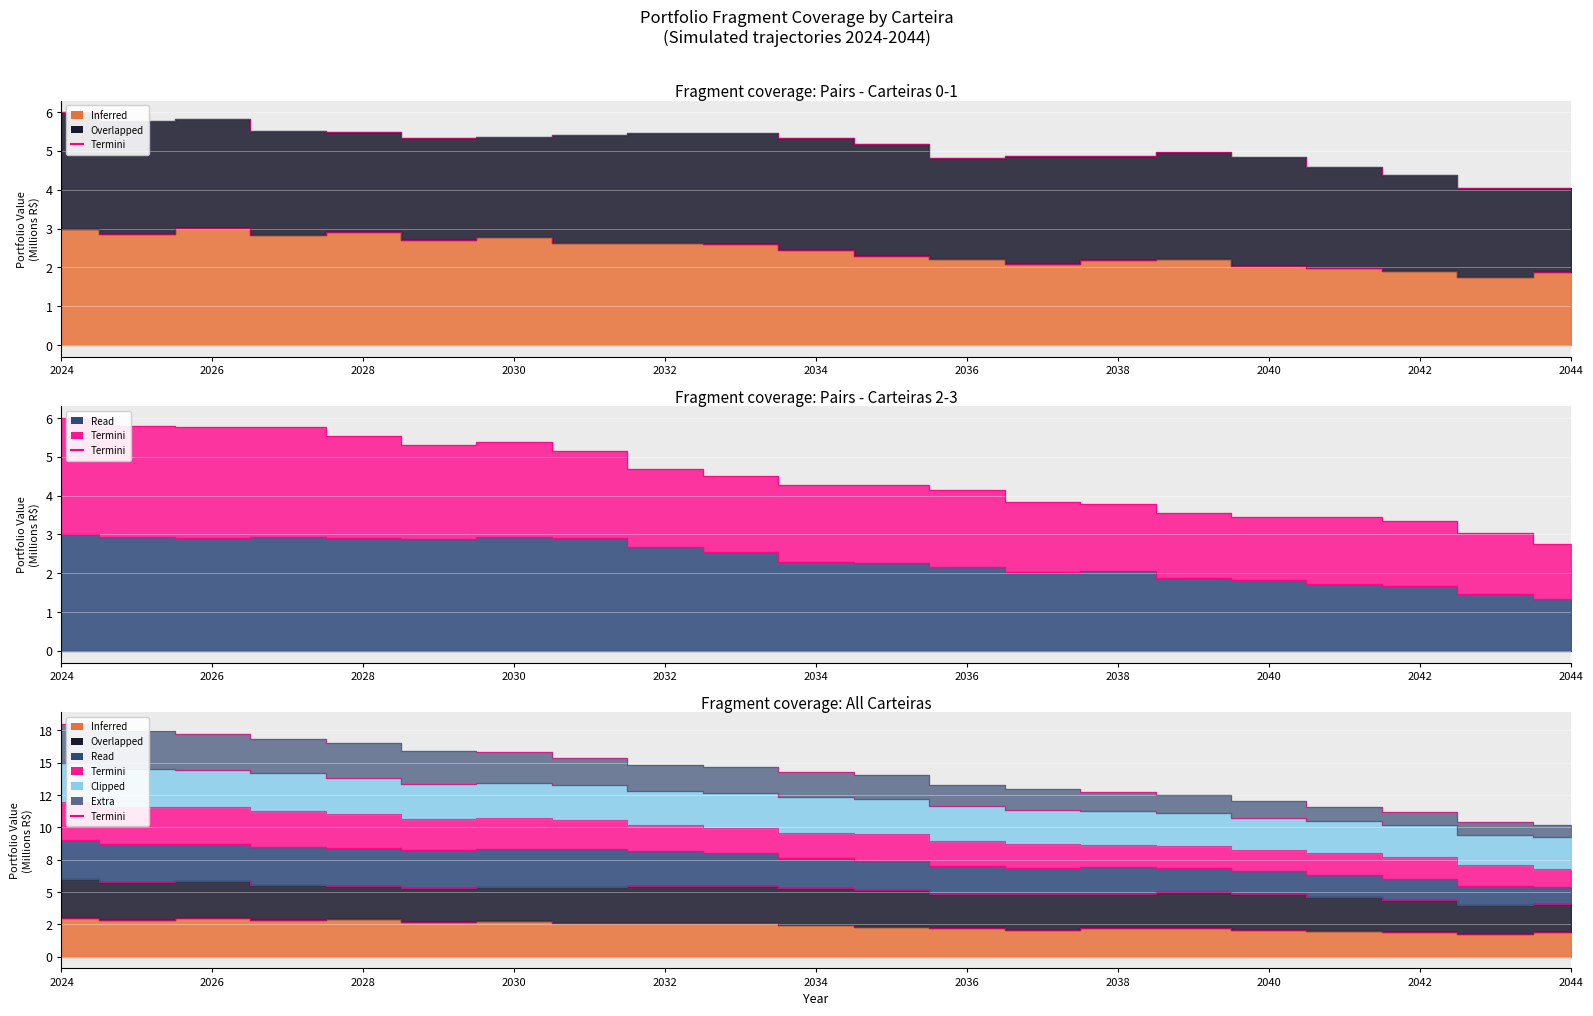

The value of Carteira - 0 at 2038 is 2.2. True or false?

True